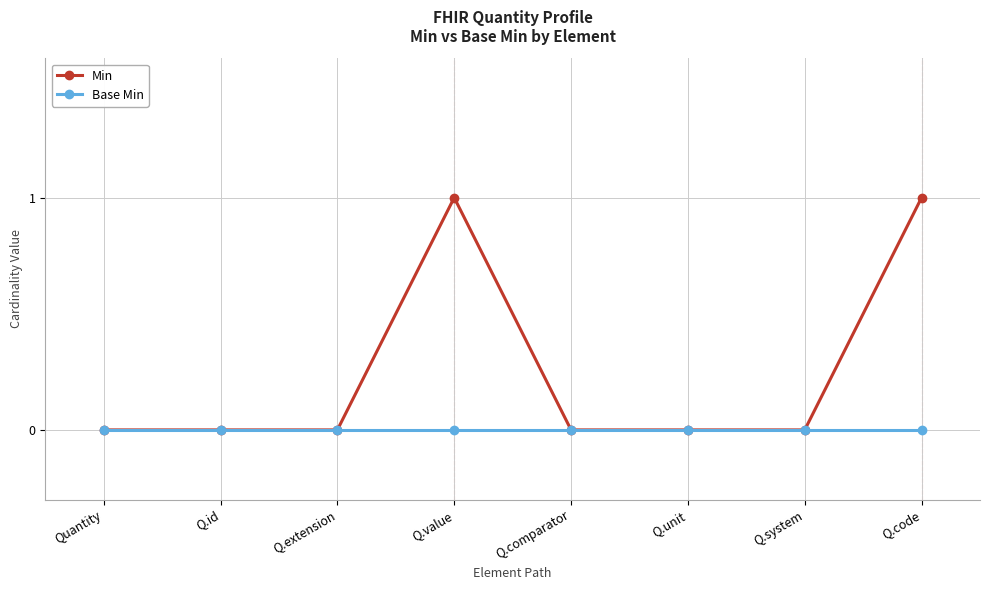

Which series has the largest total across all categories?

Min